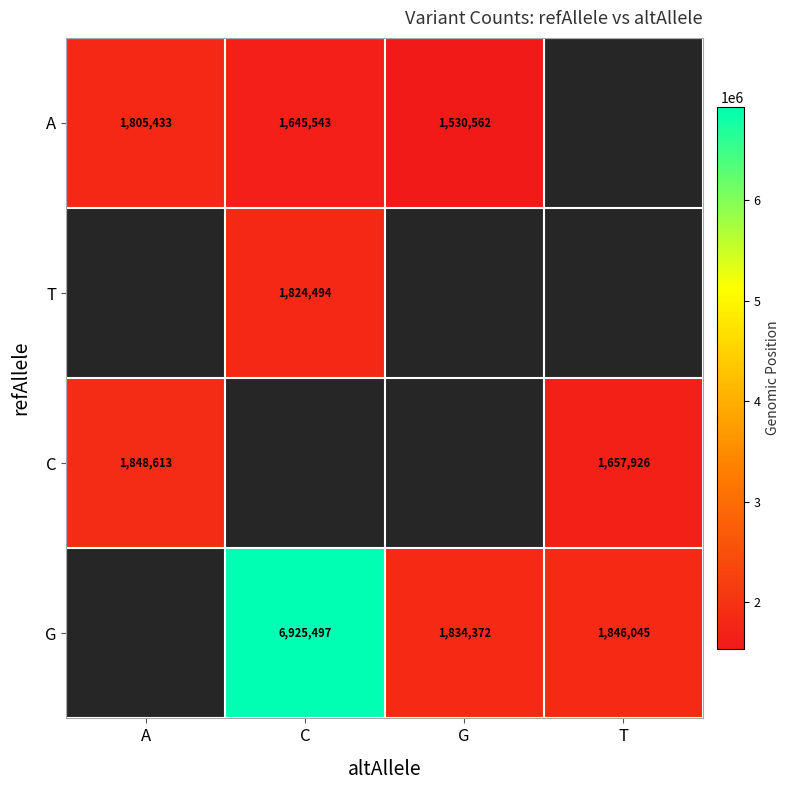

The value of C at T is 1657926. True or false?

True